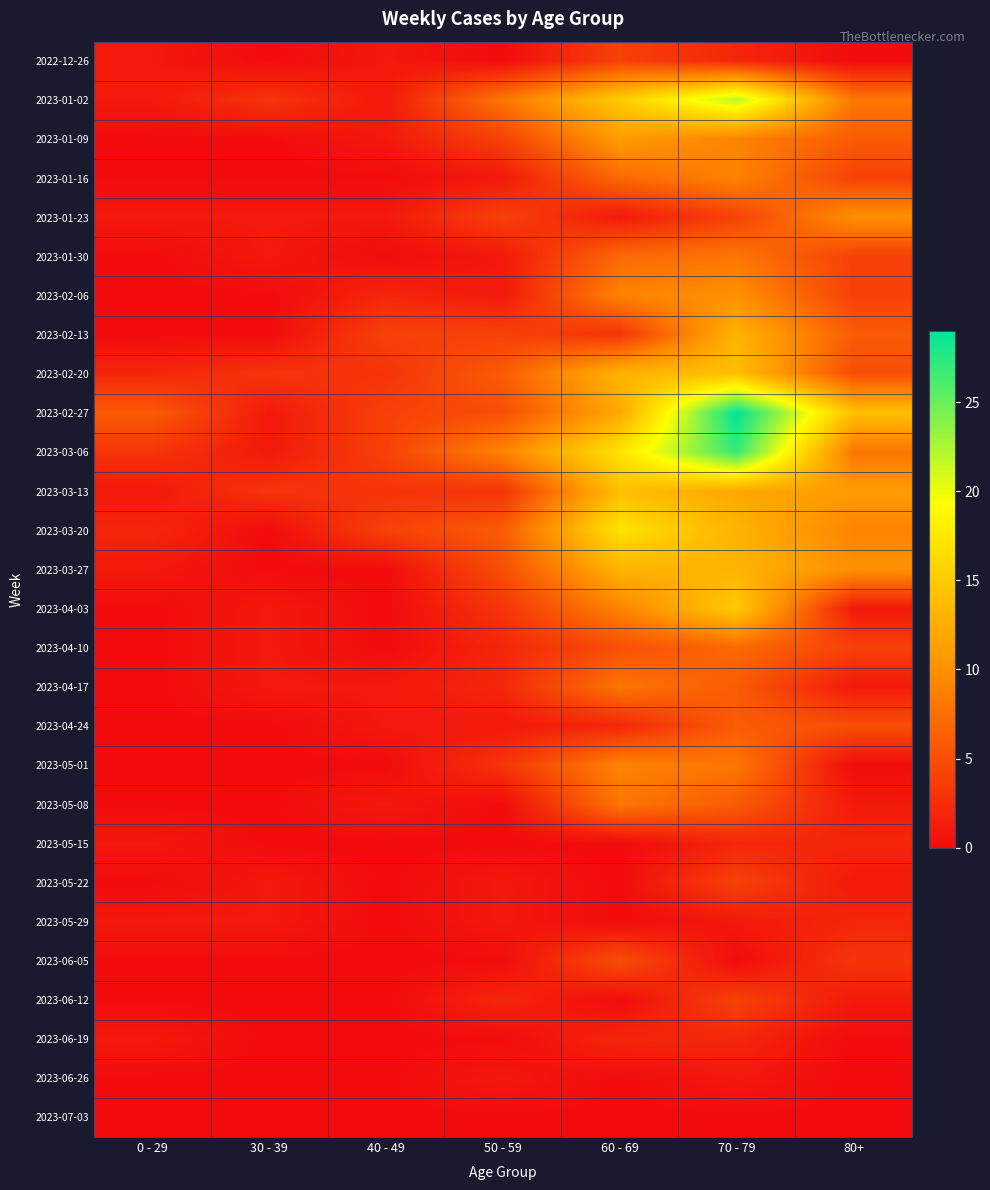

At which category does the chart reach its peak across all series?

70 - 79